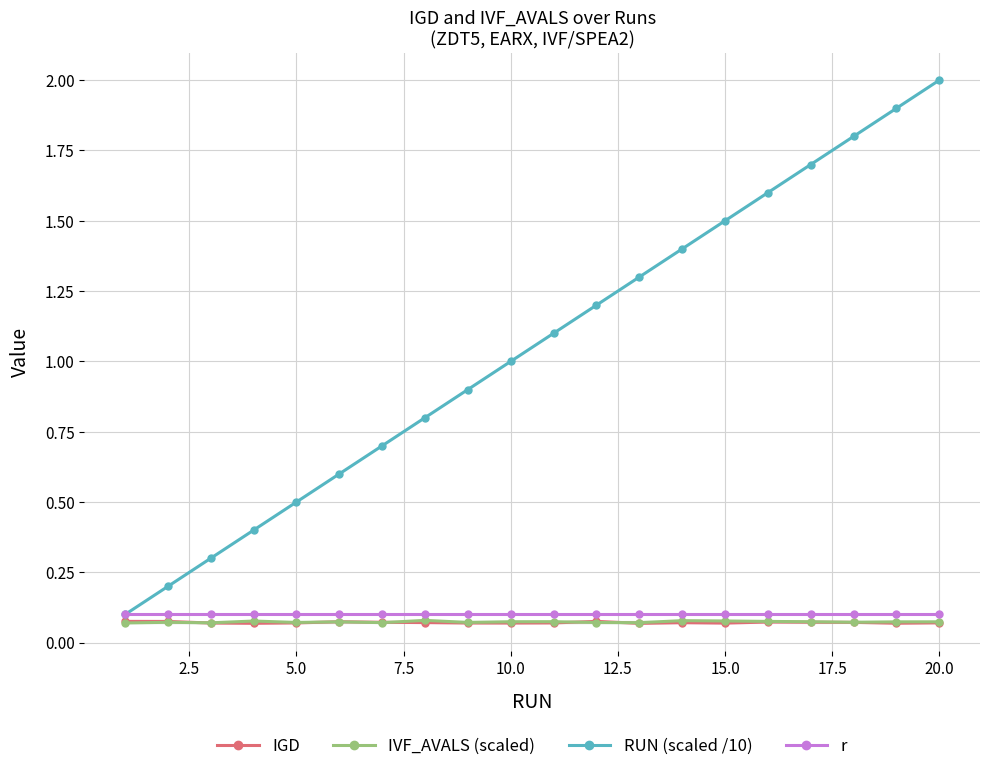

The IVF_AVALS (scaled) series shows 0.0 at 20.0. True or false?

False